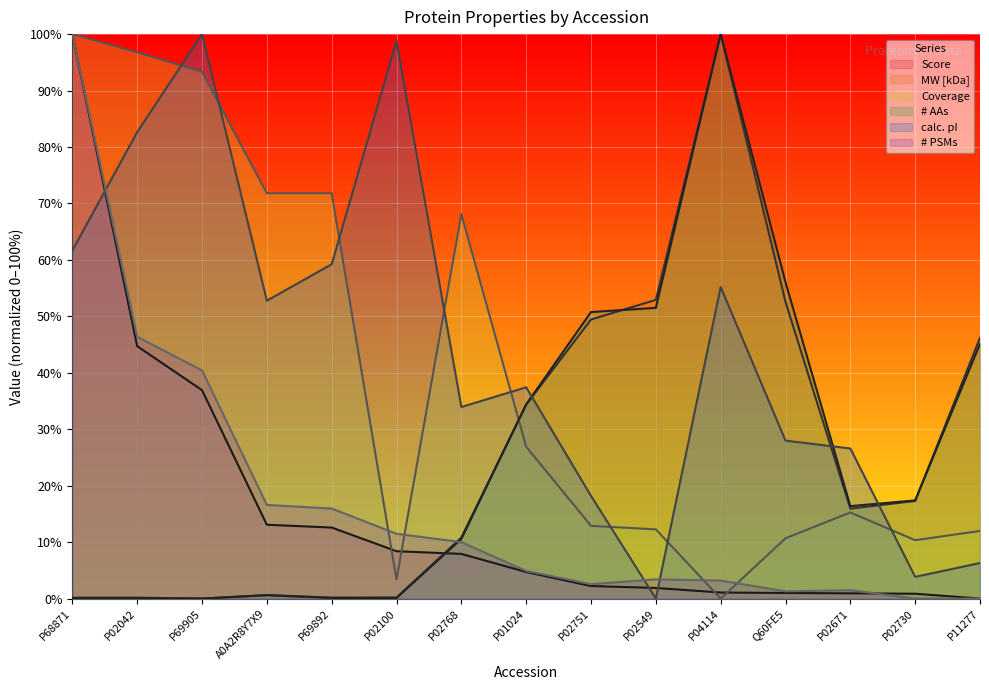

List the series in order of their peak value, lowest first.

Score, MW [kDa], Coverage, # AAs, calc. pI, # PSMs